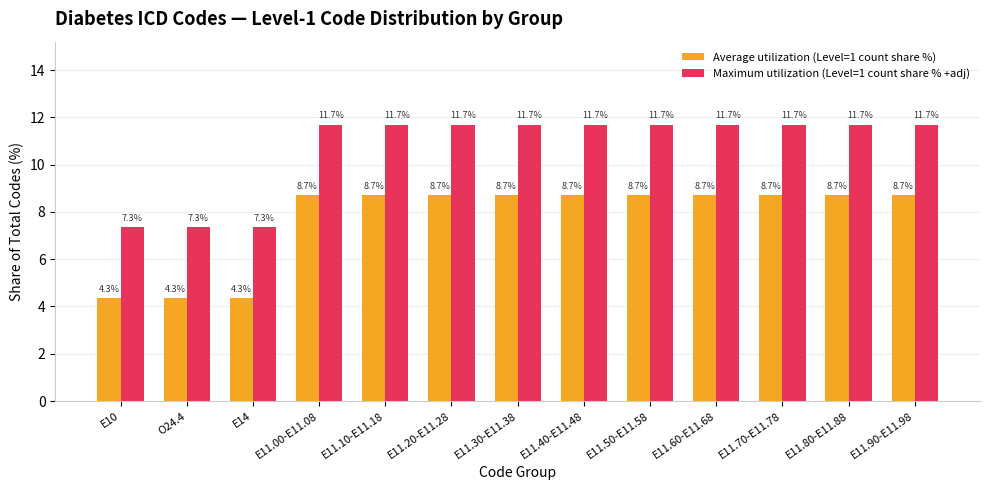

How many groups of bars are there?

13